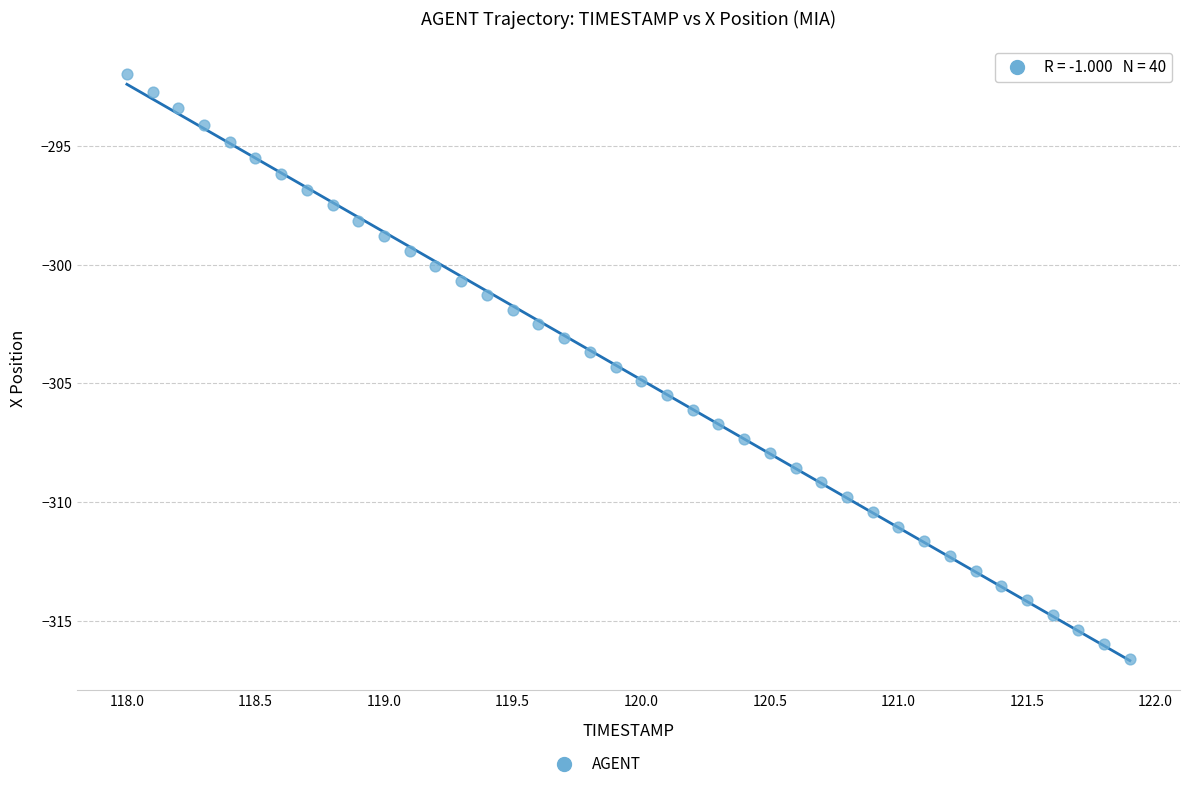

What is the range of Y values (max minus min)?

24.6